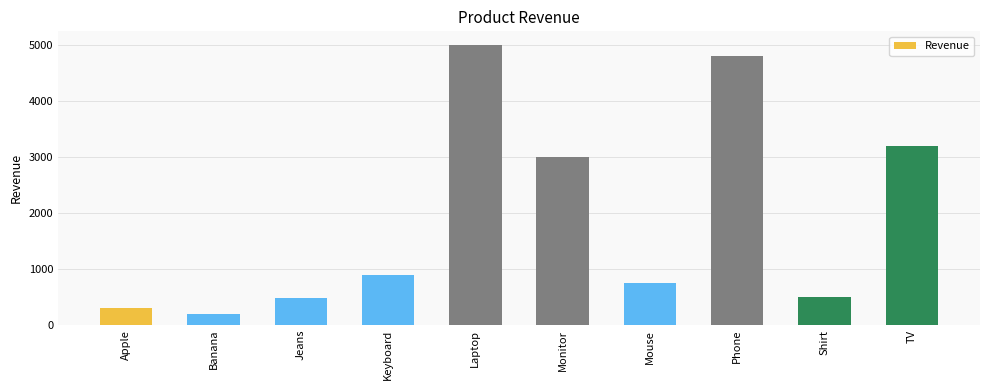

How many bars are there in total?

10